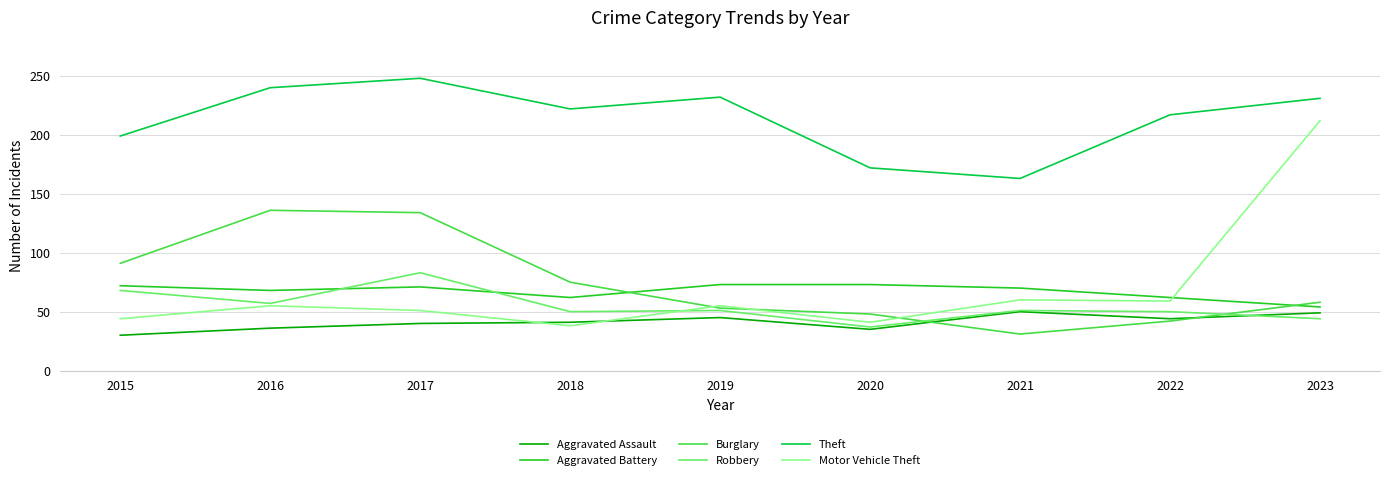

Between which two adjacent categories do Aggravated Battery and Burglary first intersect?

2018 and 2019